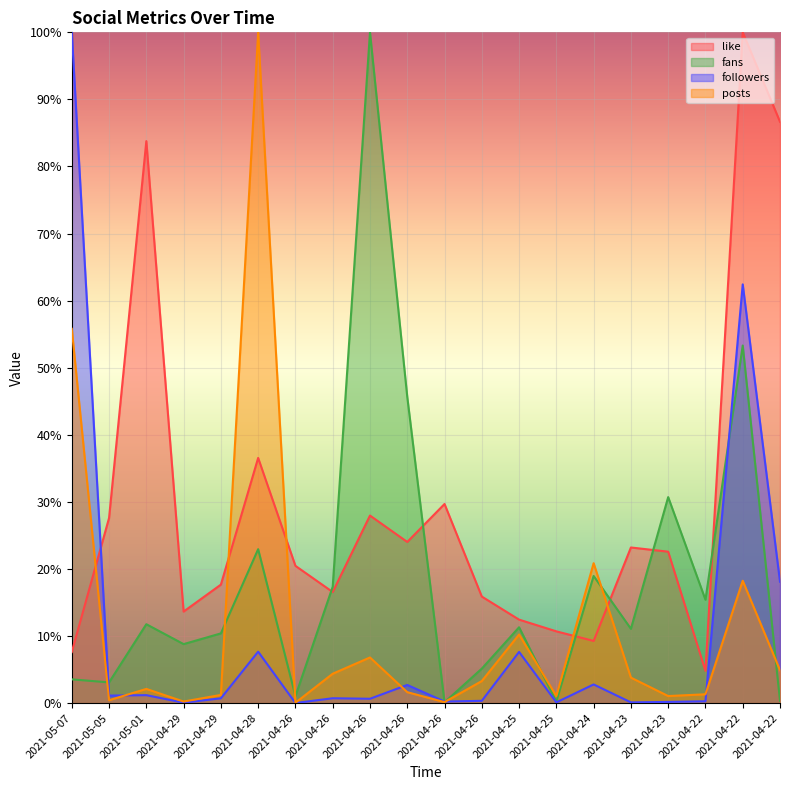

Which series has the largest total across all categories?

like